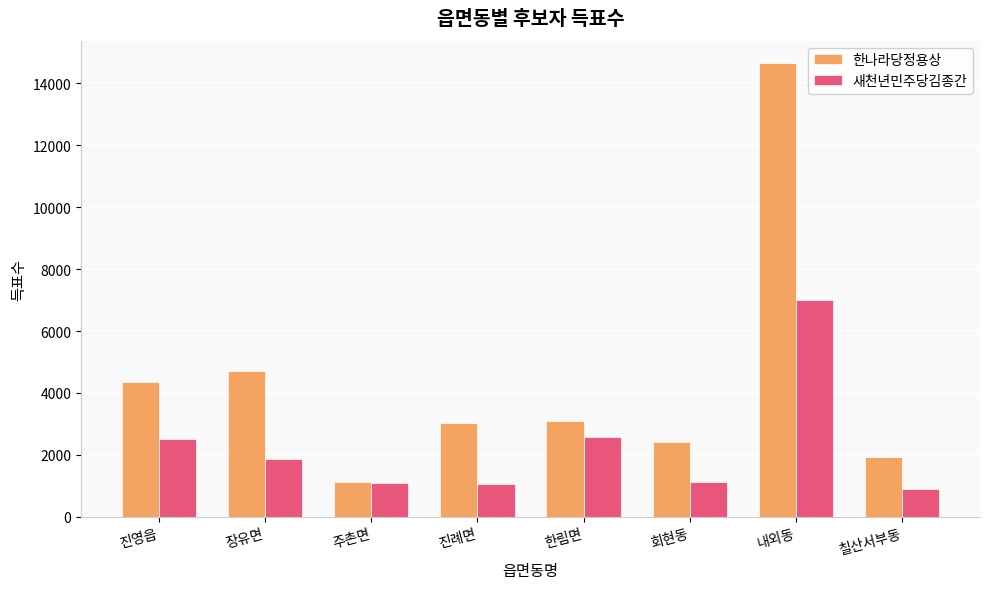

What are all the series names shown in the legend?

한나라당정용상, 새천년민주당김종간